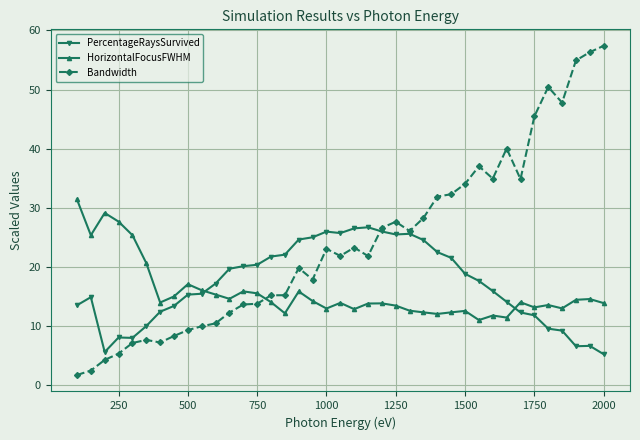

Which series has the widest spread of values?

Bandwidth